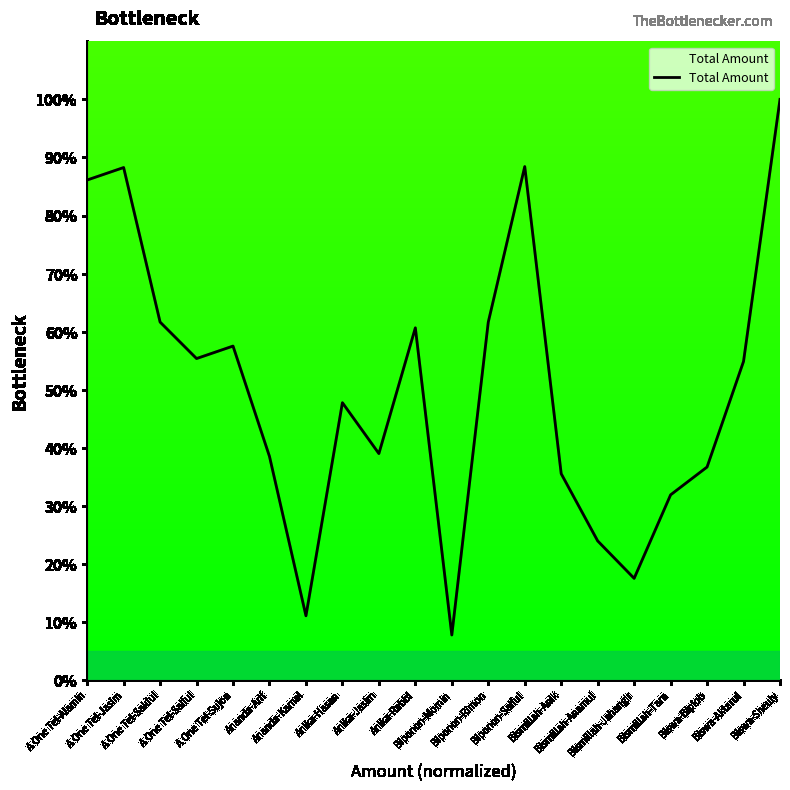

What is the greatest value displayed?

100.0